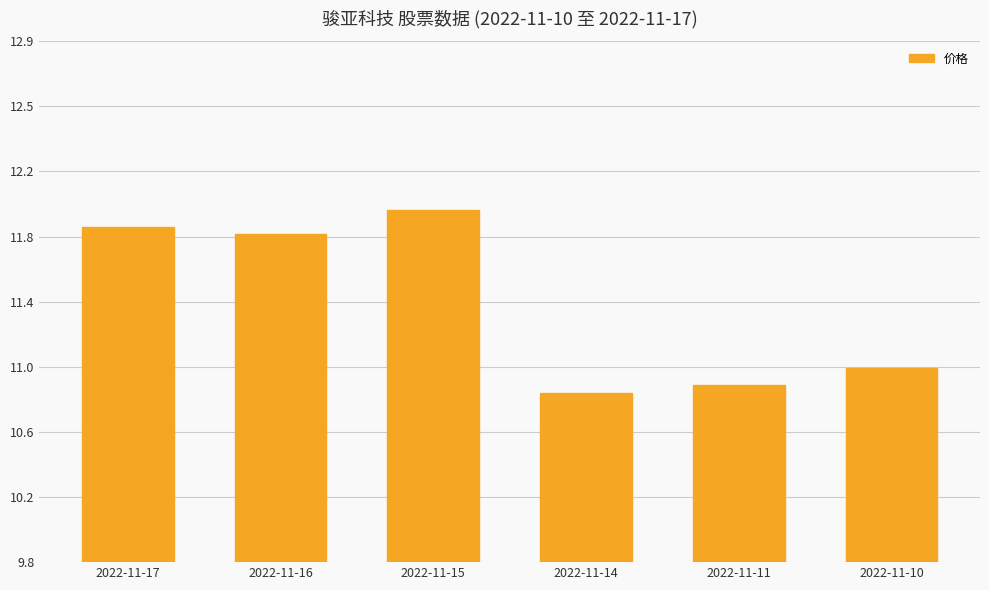

What is the smallest value displayed?

10.8